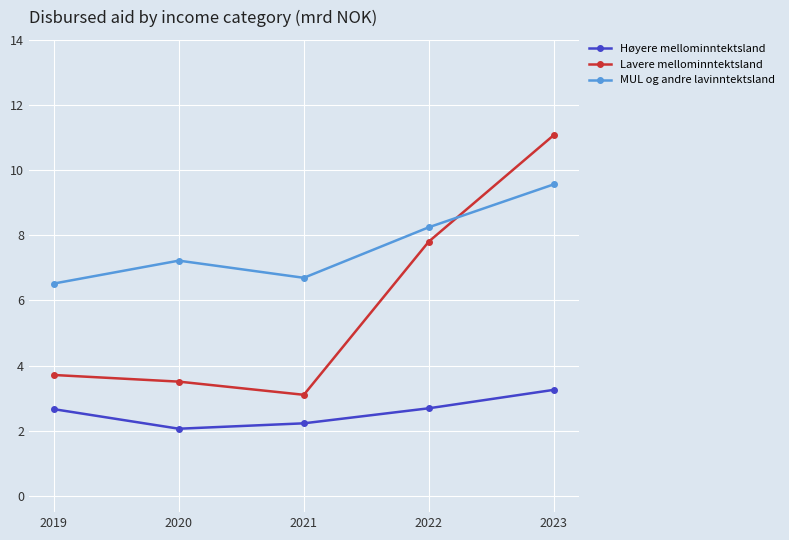

At which label is Høyere mellominntektsland closest to 2?

2020